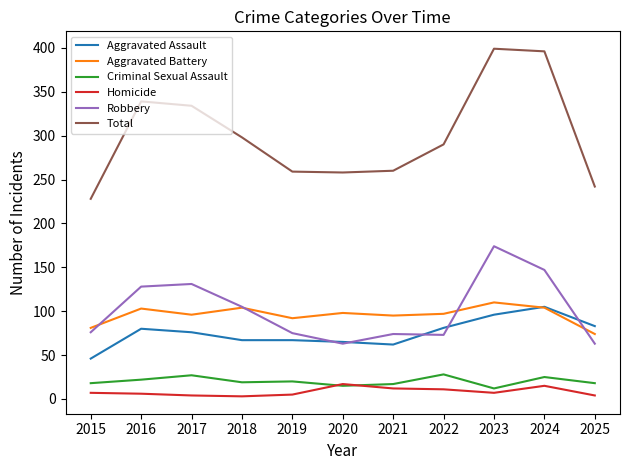

Does the chart have visible grid lines?

No